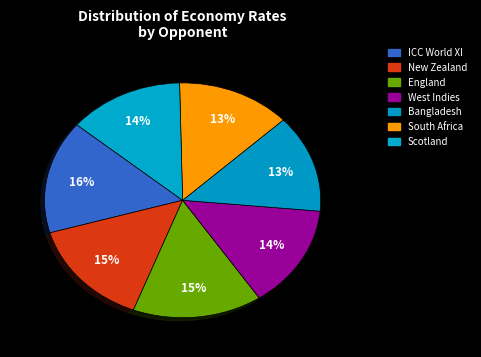

How many slices are in this pie chart?

7